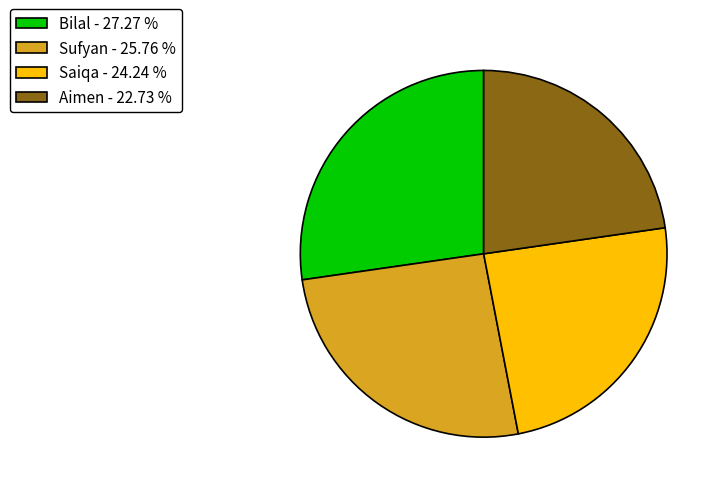

How many segments does this pie chart have?

4